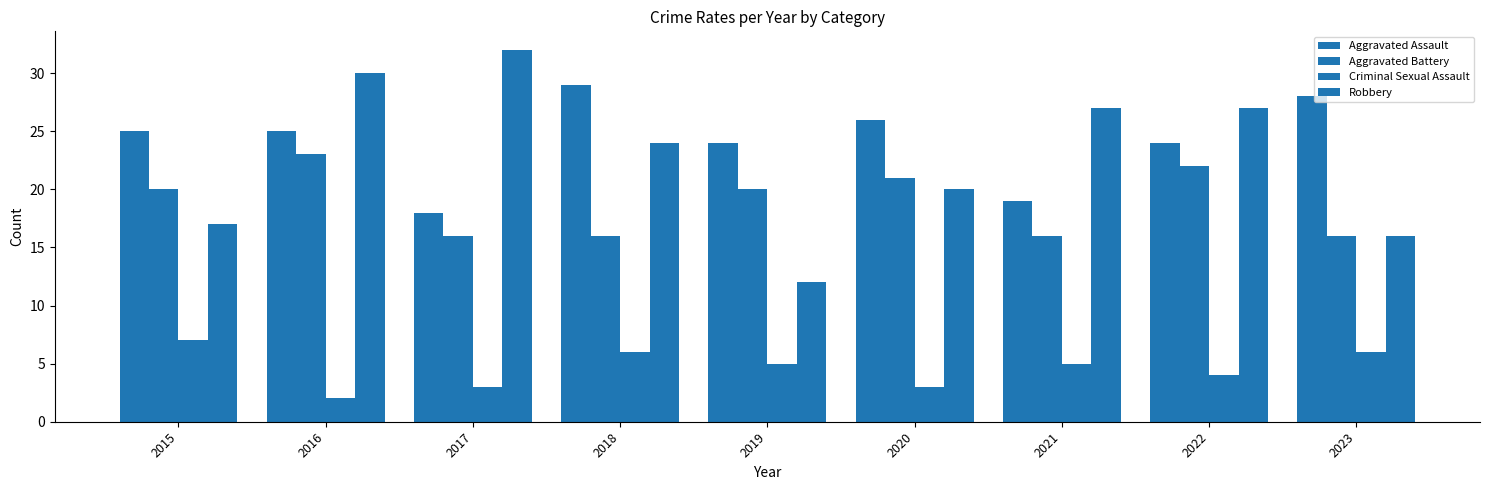

Does the chart contain stacked bars?

No